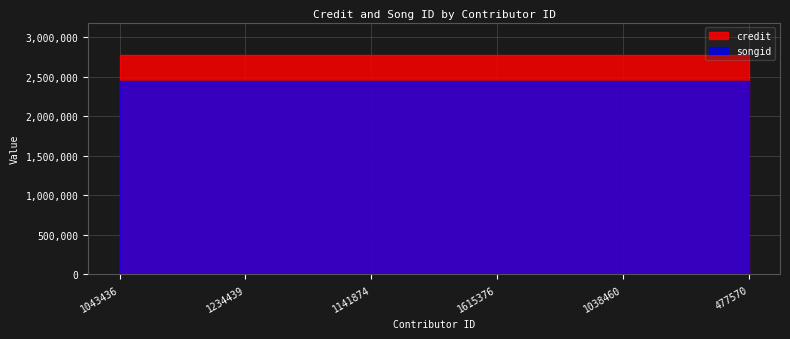

The value of credit at 1141874 is 4848337. True or false?

False